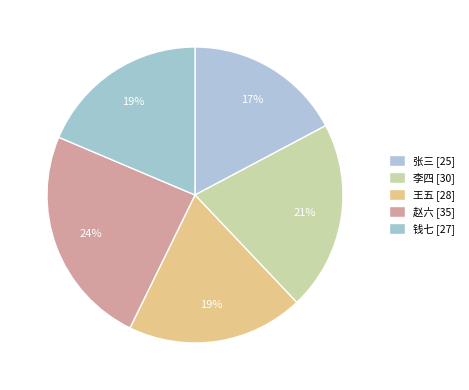

To the nearest percent, what is the difference between the 李四 and 钱七 slice percentages?

2%